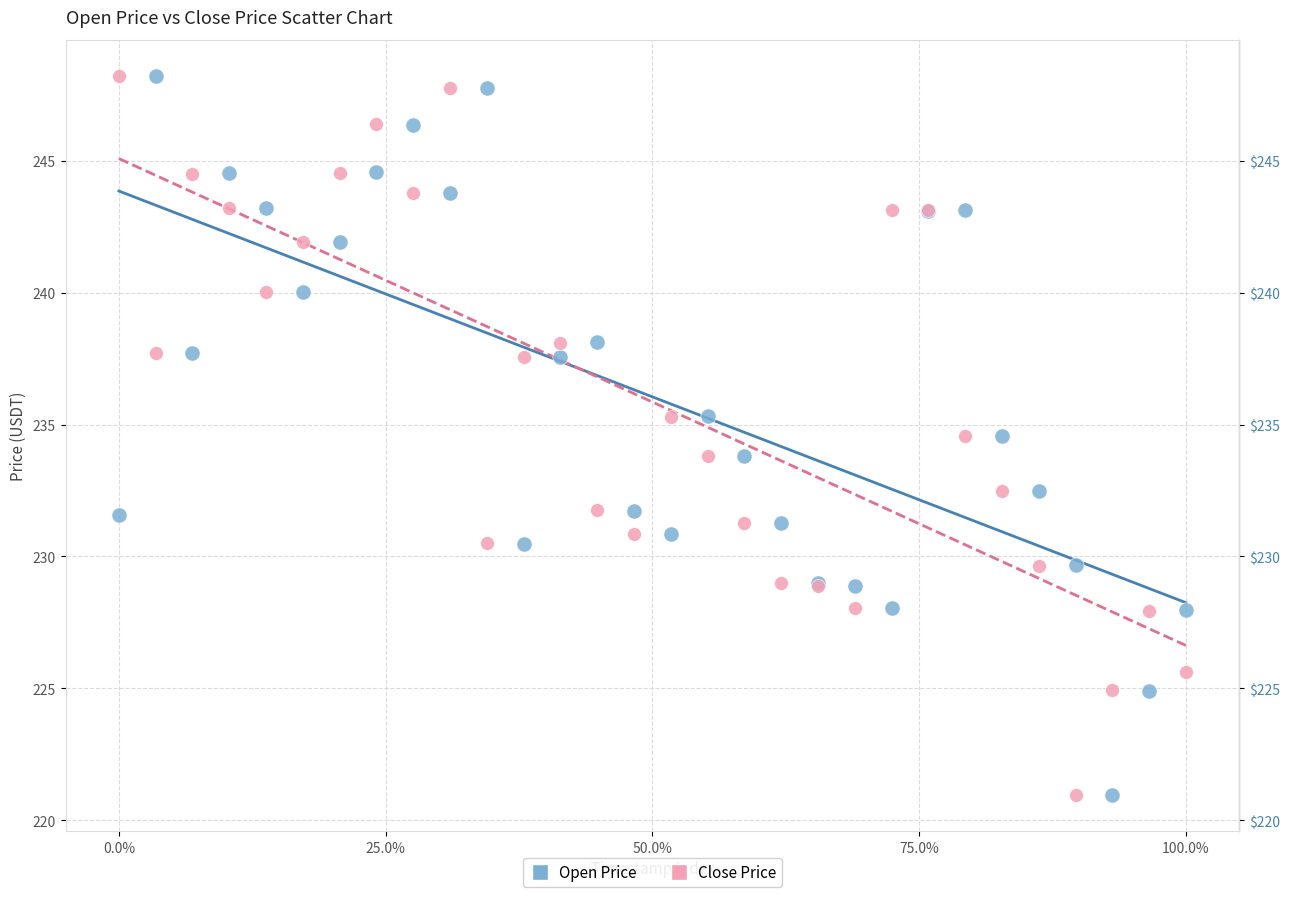

What is the X range (max minus min) for the scatter plot?

100.0